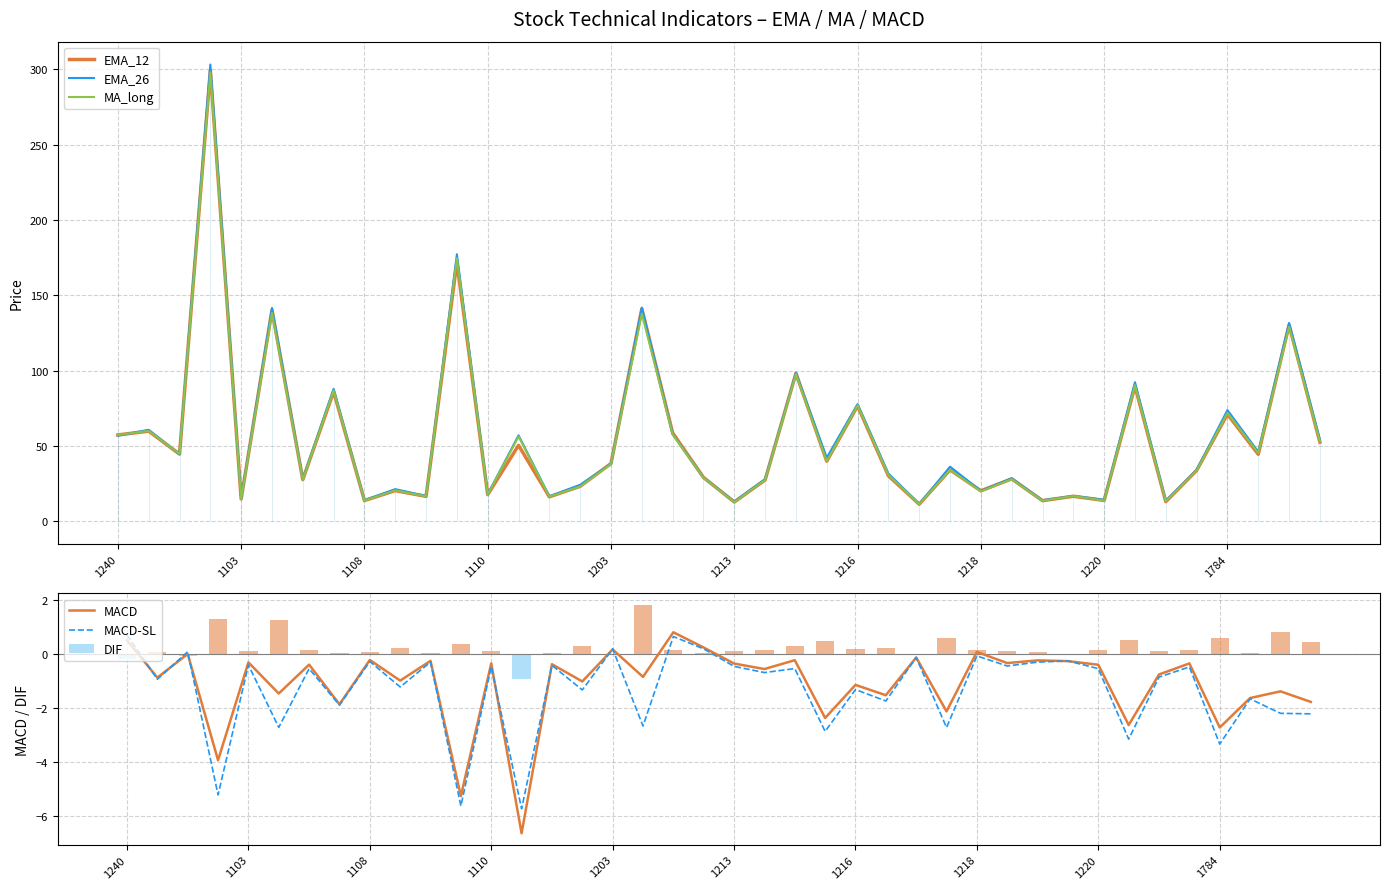

What is the maximum value for EMA_12?

299.3